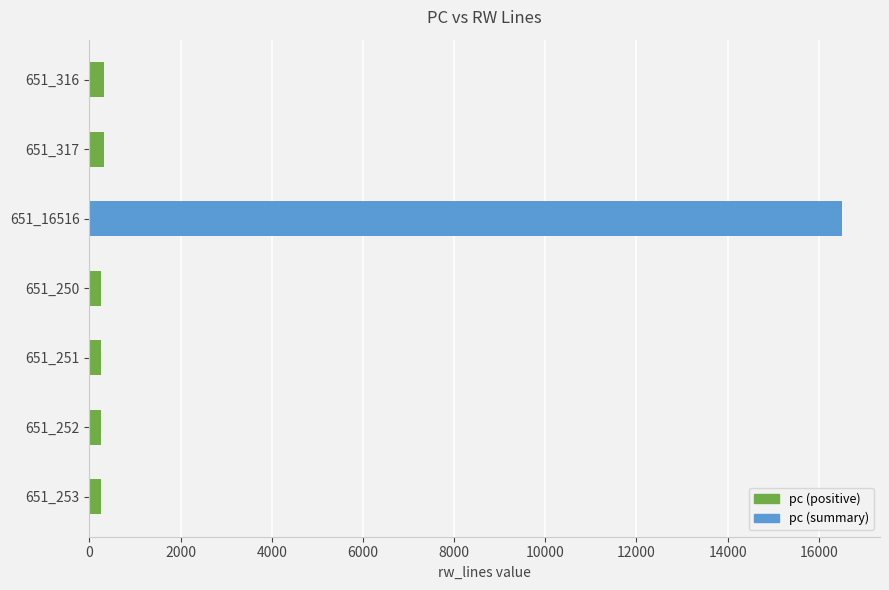

What is the label of the 5th bar from the bottom?

651_16516